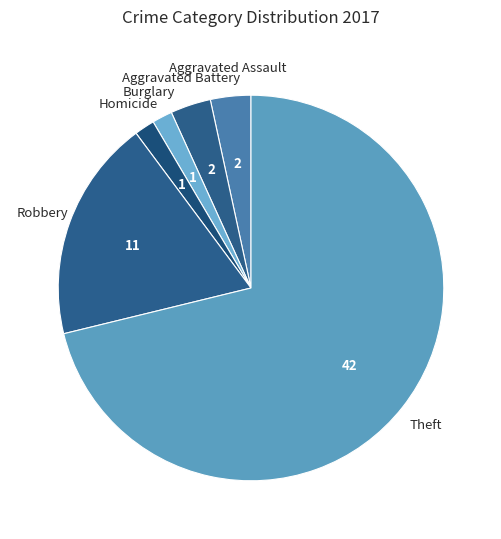

Count the number of slices in the pie.

6